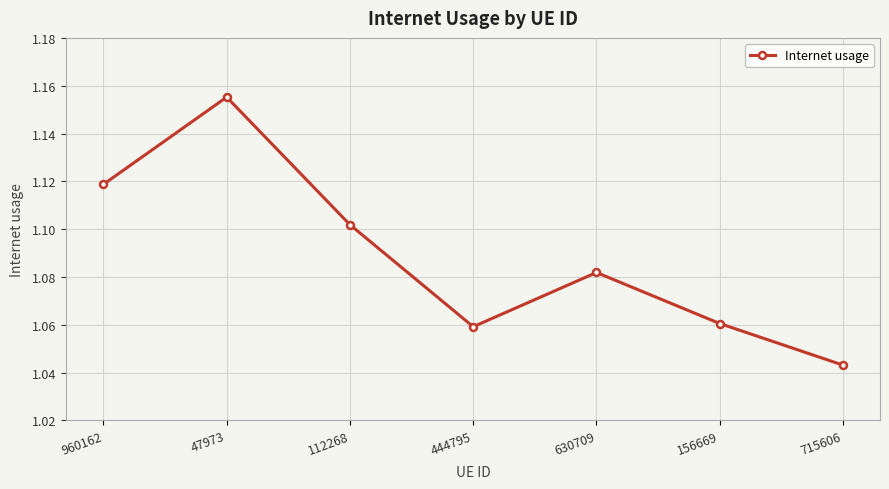

Is it true that the value at 112268 is 0.4?

False